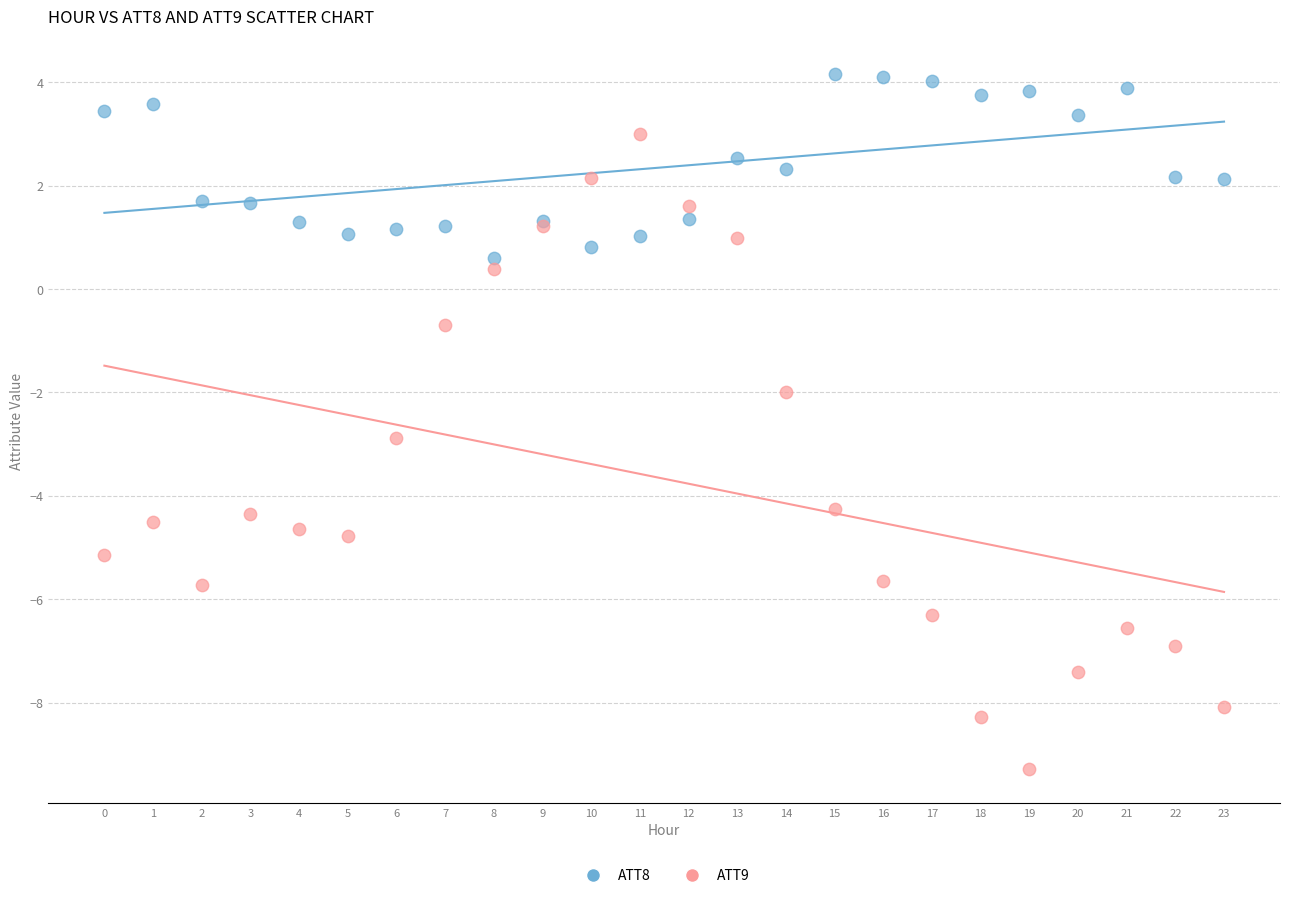

Which series contains the lowest Y value?

ATT9